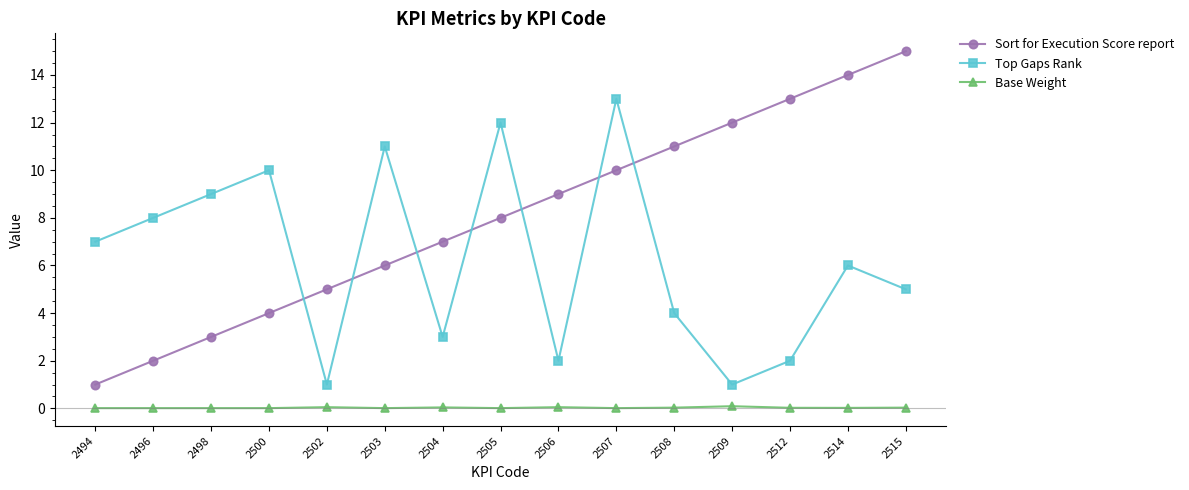

At how many categories does at least one series exceed 2?

15